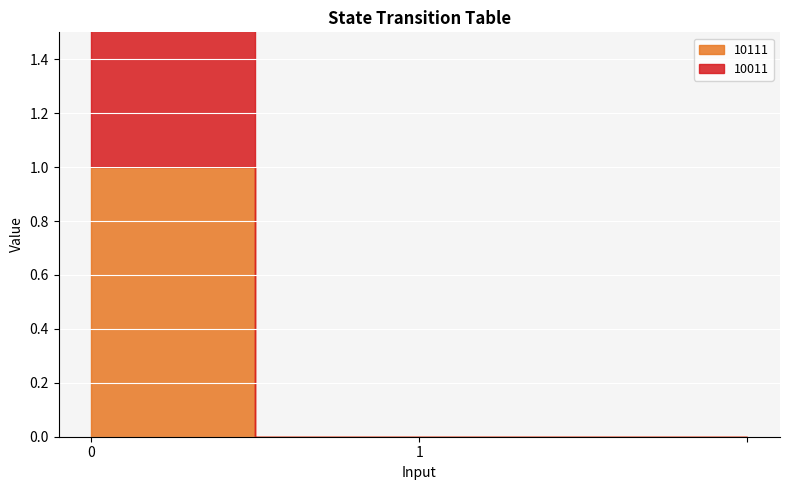

Rank the series by their maximum value, from highest to lowest.

10111, 10011